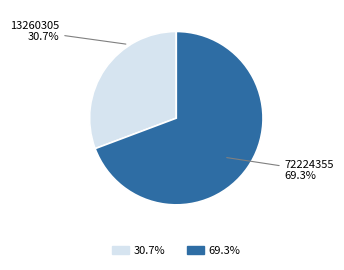

Is there a majority slice in this chart?

Yes